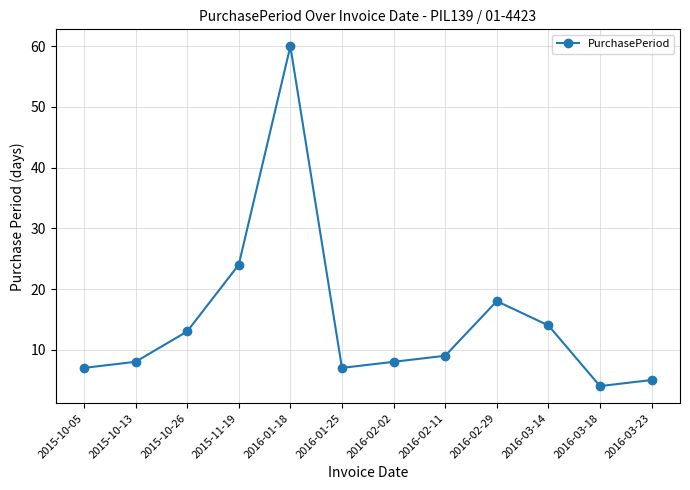

What is the average value?

15